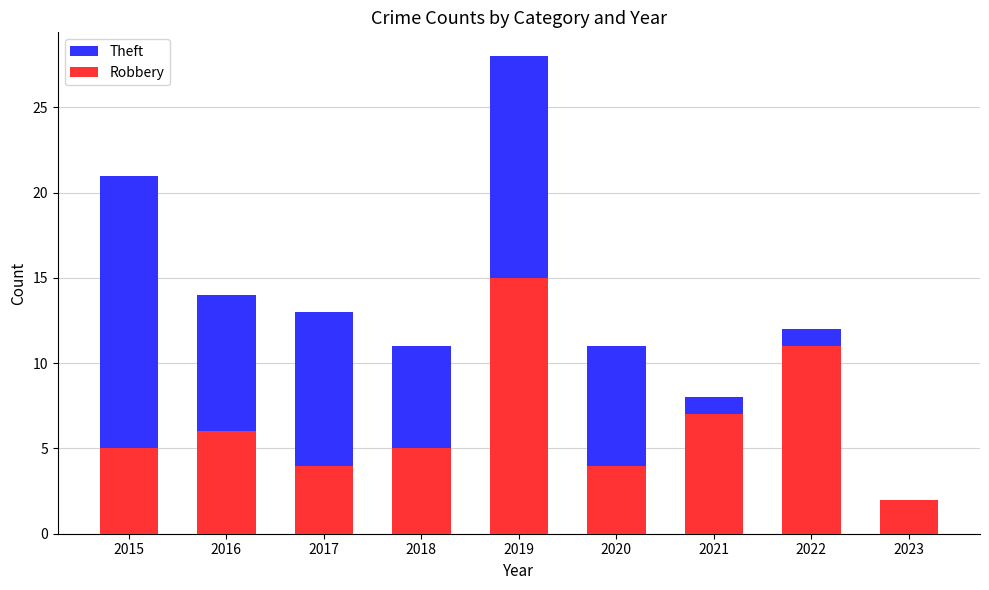

Is it true that Theft equals 21 at 2015?

True